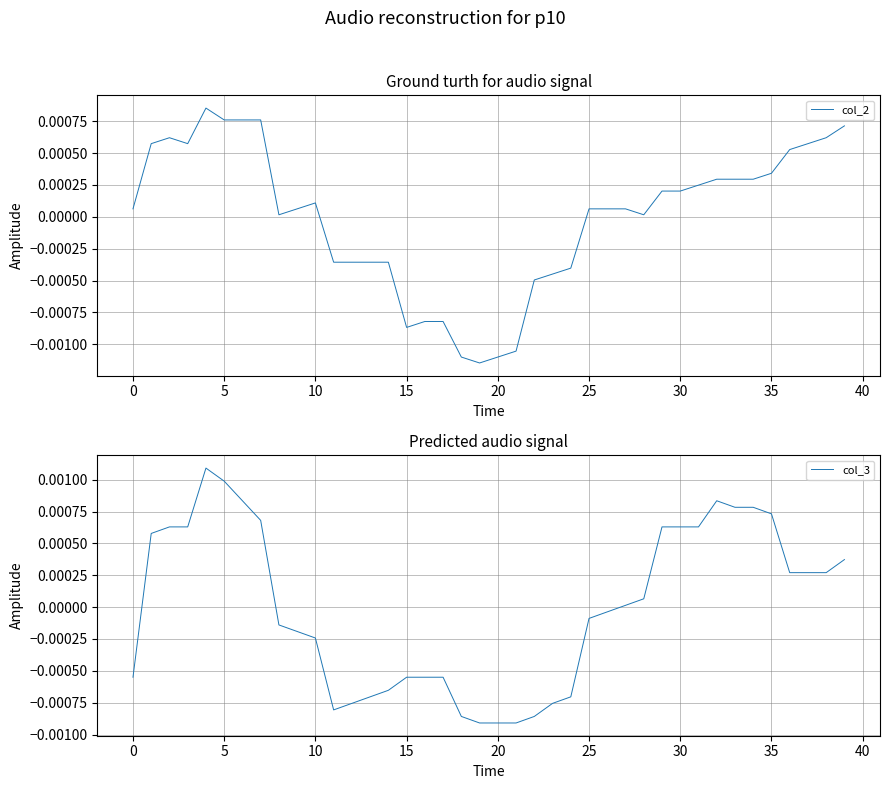

Does the chart have visible grid lines?

Yes